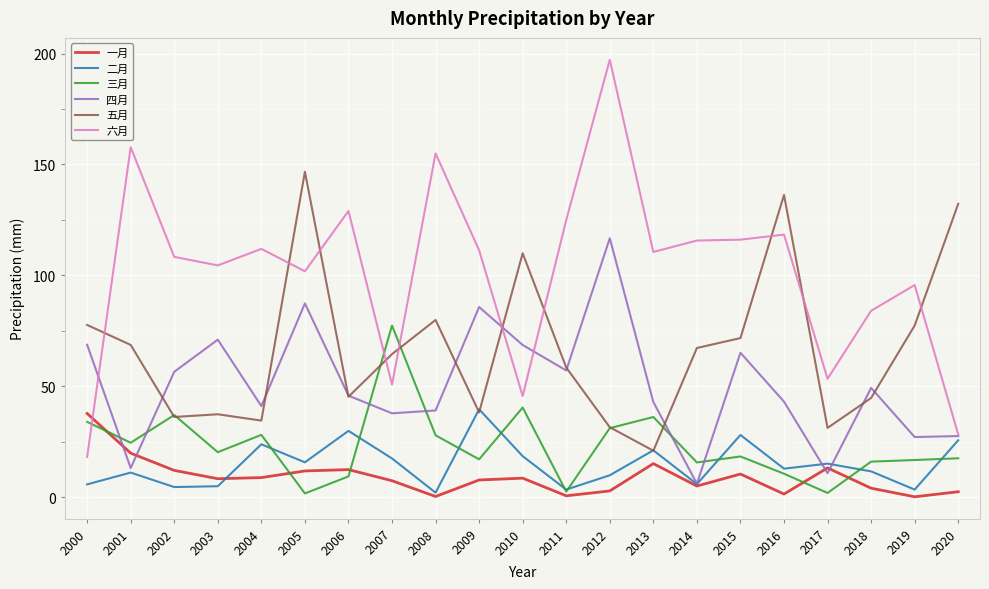

What value does the 二月 series have at 2016?

12.8